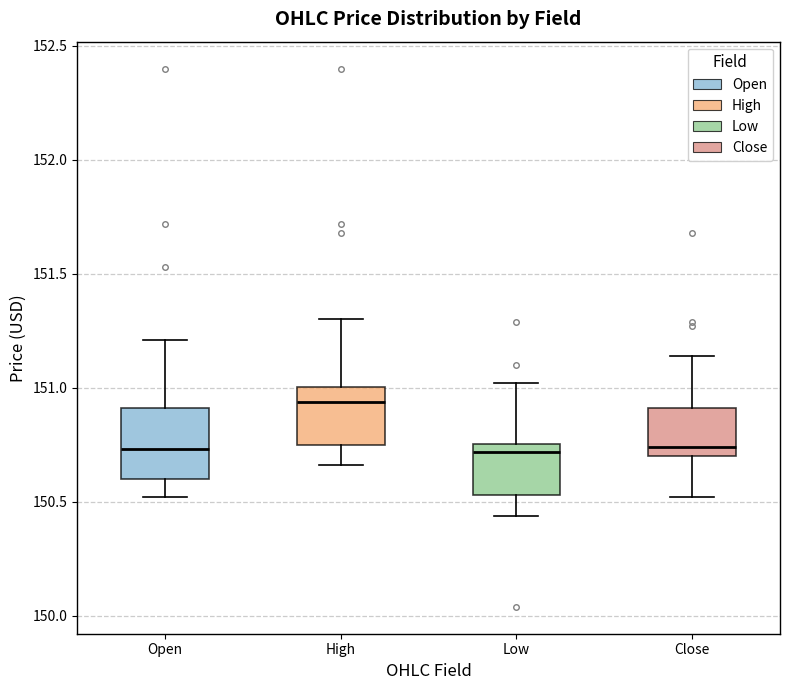

Reading left to right, transcribe this box plot: for each box, give where its median line is, the range the box spans, and where its two whiskers end, as read against the y-axis. The values are not printed on the chart, so give them approximately, as read against the axis.

Open: median 150.75, box 150.60 to 150.90, whiskers 150.50 to 151.20
High: median 150.95, box 150.75 to 151.00, whiskers 150.65 to 151.30
Low: median 150.70, box 150.55 to 150.75, whiskers 150.45 to 151.00
Close: median 150.75, box 150.70 to 150.90, whiskers 150.50 to 151.15